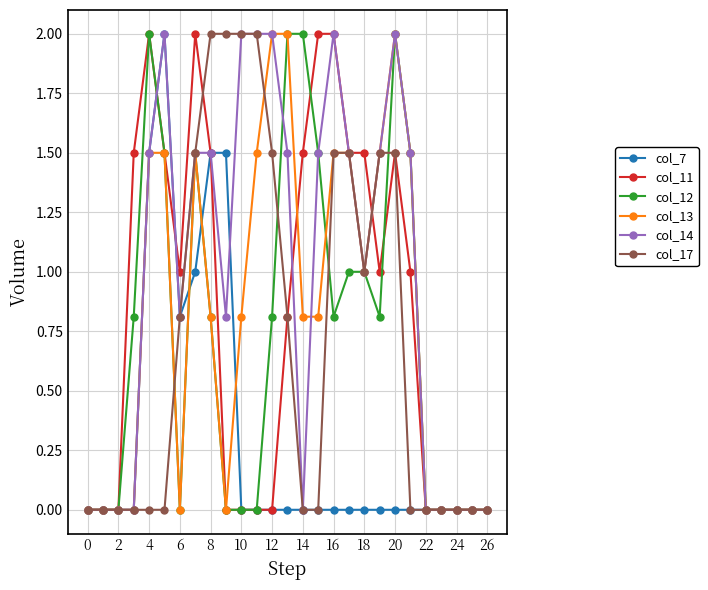

What is the maximum value for col_7?

2.0